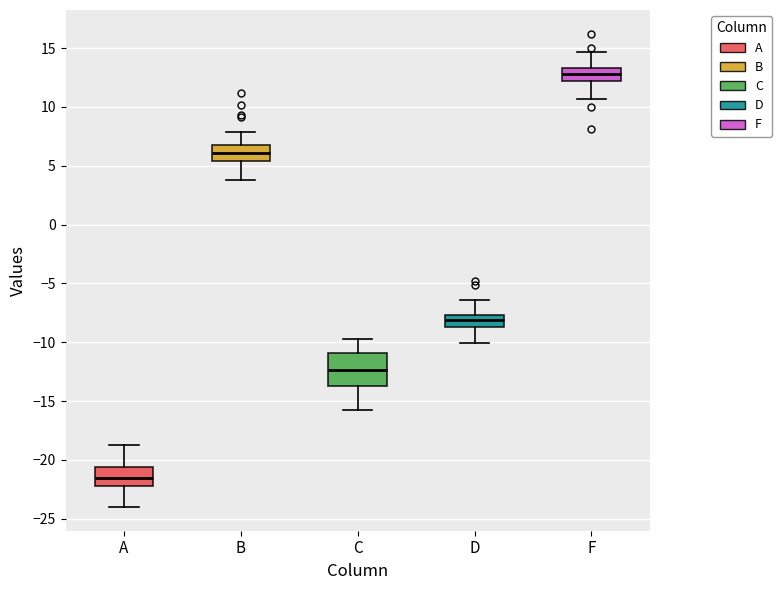

Reading left to right, transcribe this box plot: for each box, give where its median line is, the range the box spans, and where its two whiskers end, as read against the y-axis. The values are not printed on the chart, so give them approximately, as read against the axis.

A: median -21.5, box -22.0 to -20.5, whiskers -24.0 to -19.0
B: median 6.0, box 5.5 to 7.0, whiskers 4.0 to 8.0
C: median -12.5, box -13.5 to -11.0, whiskers -16.0 to -10.0
D: median -8.0, box -8.5 to -7.5, whiskers -10.0 to -6.5
F: median 13.0, box 12.0 to 13.5, whiskers 10.5 to 14.5